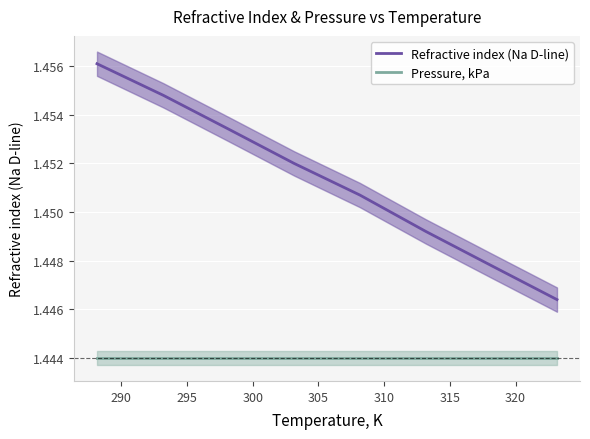

What is the average value of the Refractive index (Na D-line) series?

1.5